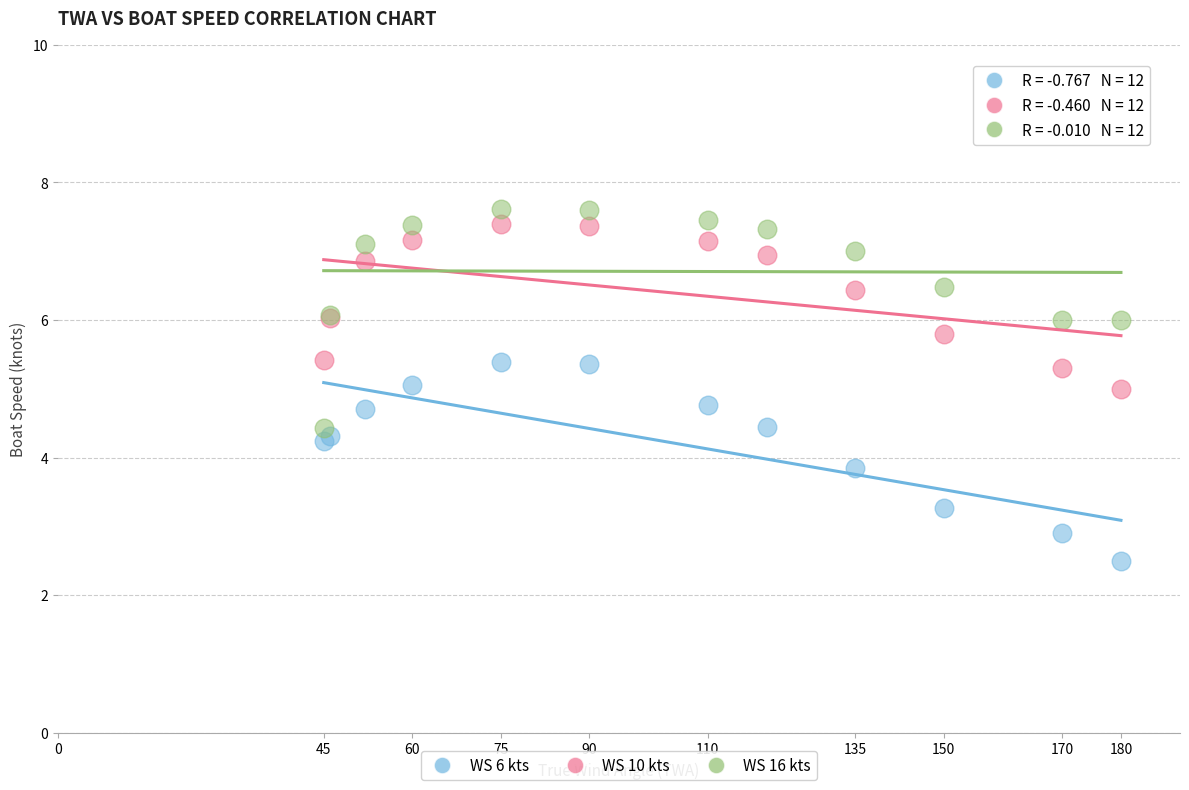

Which series has the largest Y range (max minus min)?

WS 16 kts